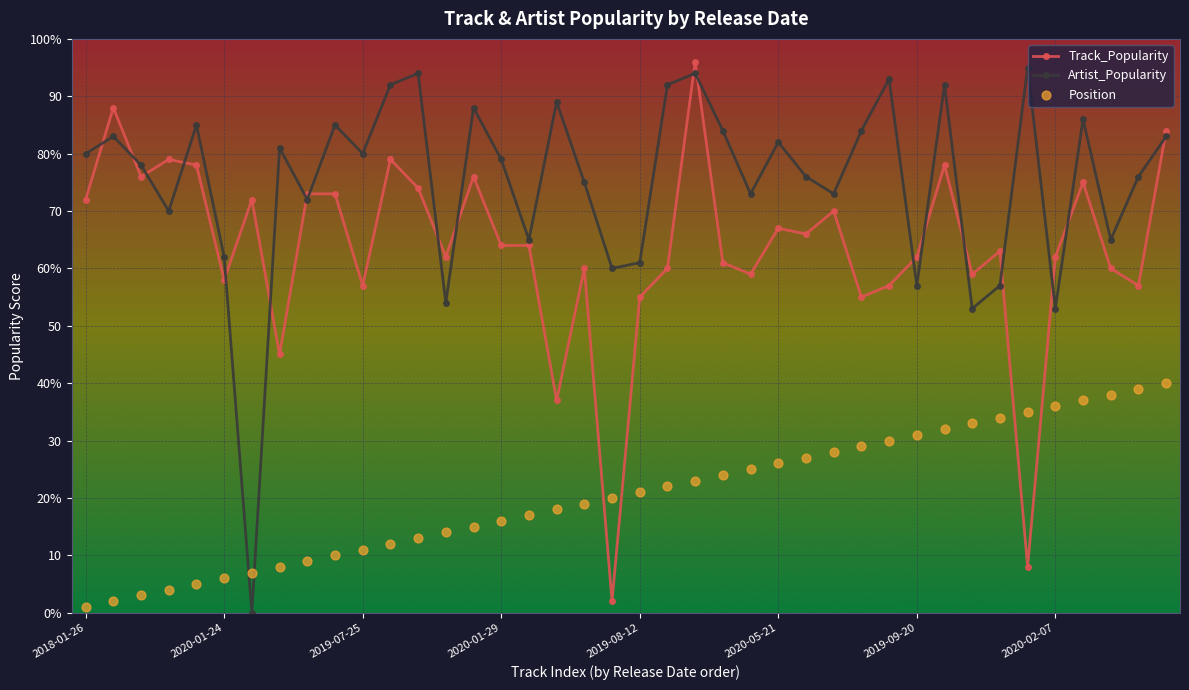

What are all the series names shown in the legend?

Track_Popularity, Artist_Popularity, Position